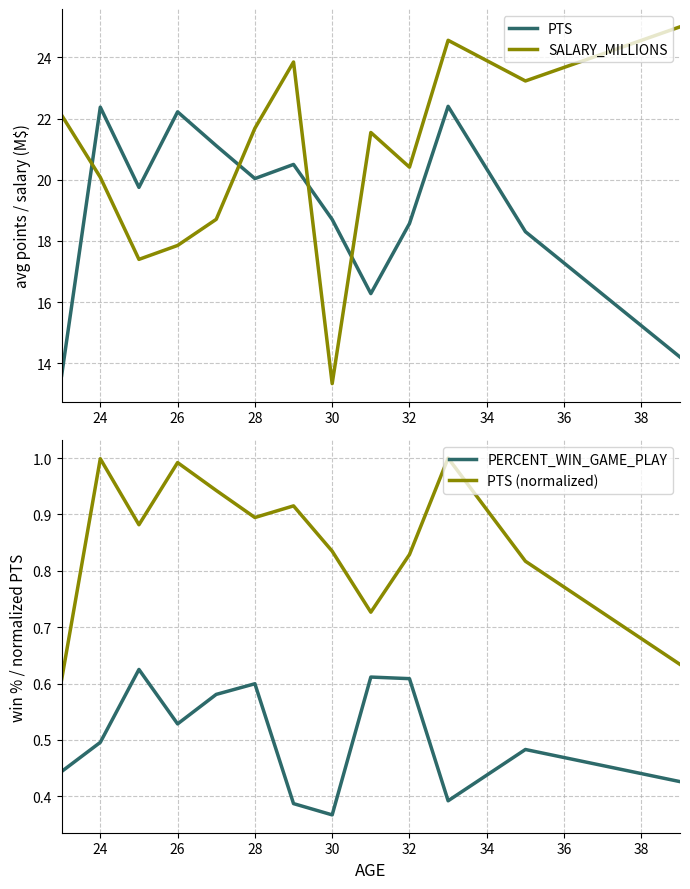

In PTS (normalized), how many points are lower than both neighbors (excluding endpoints)?

3